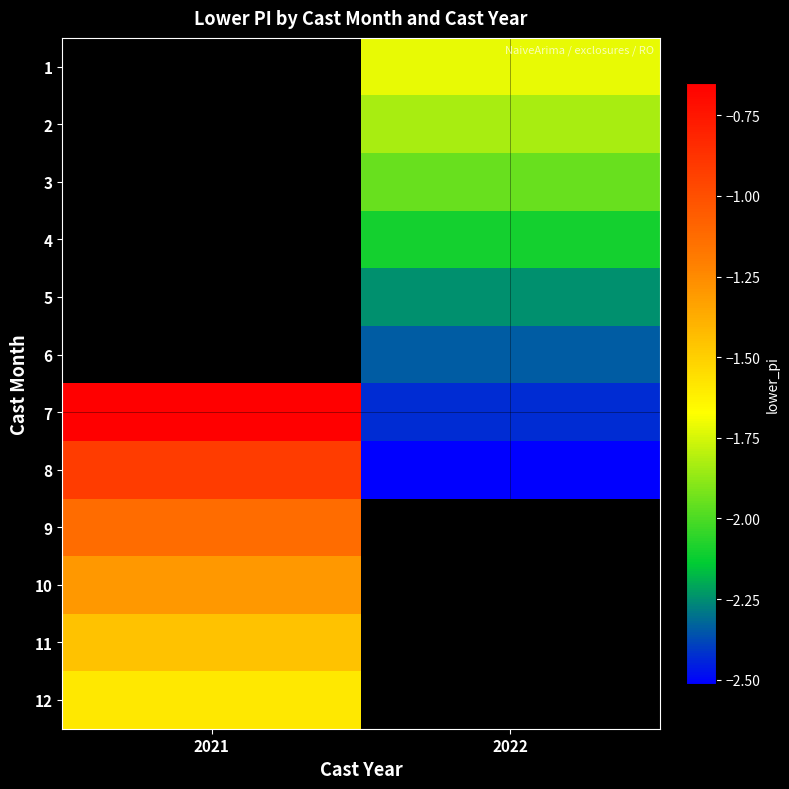

Count the number of data series in this chart.

12